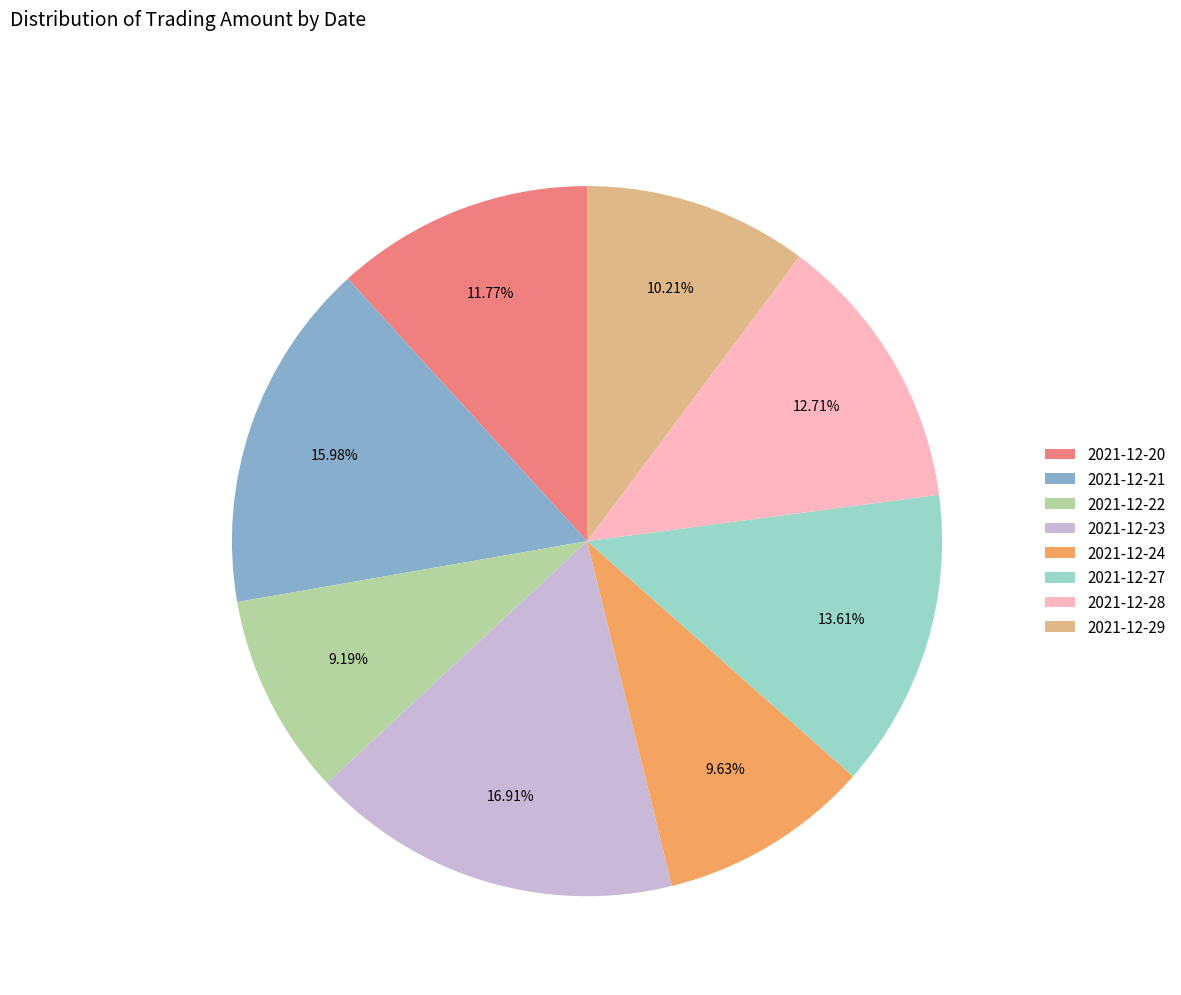

Approximately how many times larger is the value at 2021-12-22 compared to 2021-12-23?

0.5